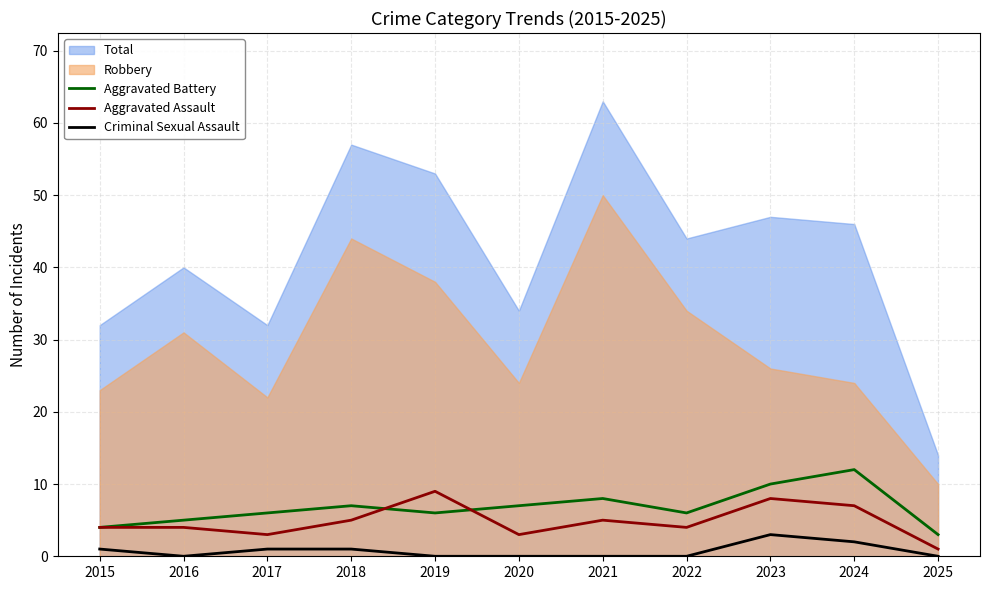

Which label corresponds to the smallest value in the chart?

2016